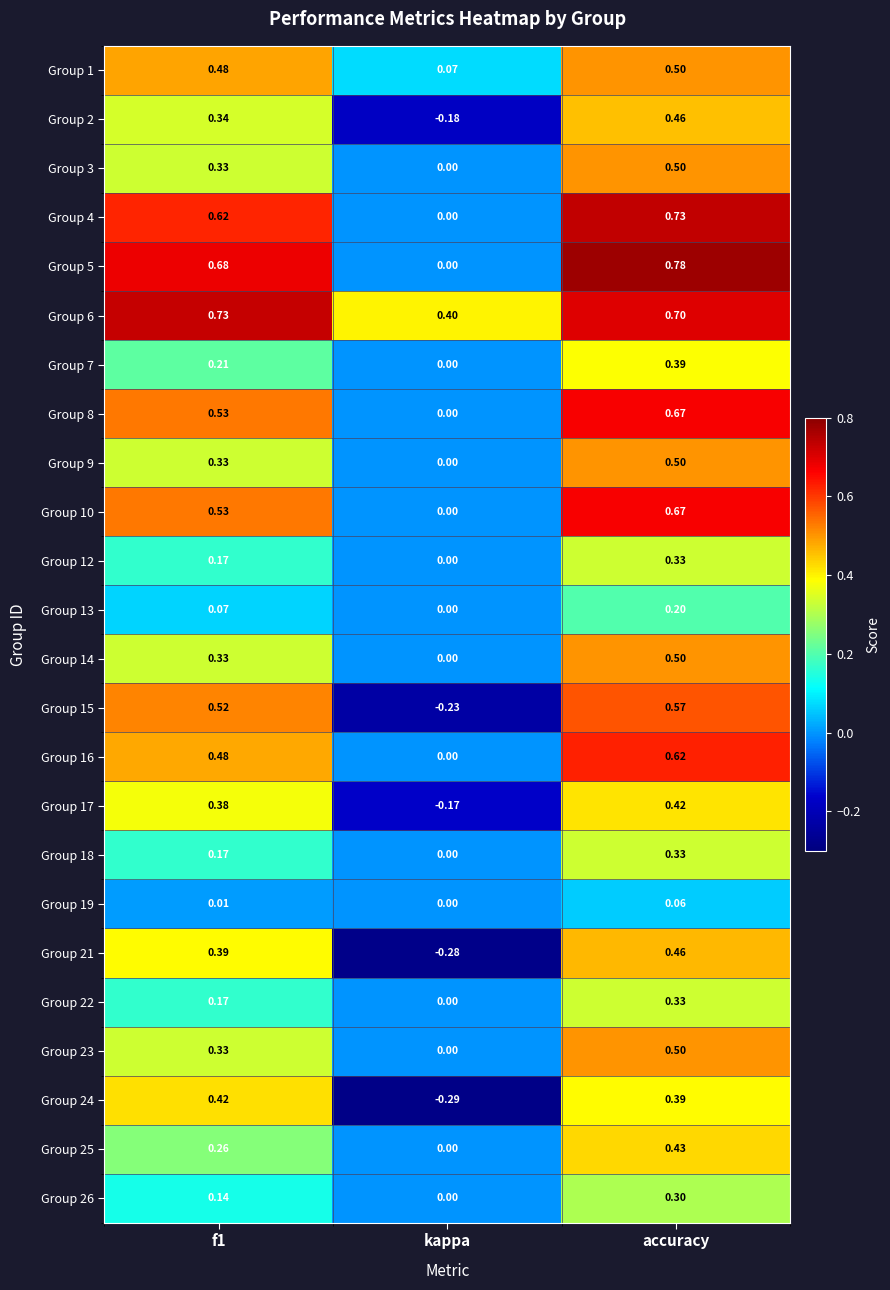

Which label corresponds to the largest value in the chart?

accuracy